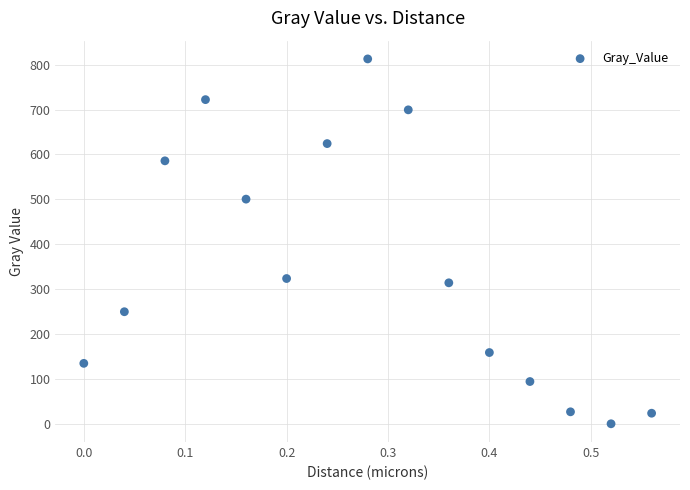

What Y value in the scatter plot is closest to 406?

323.5